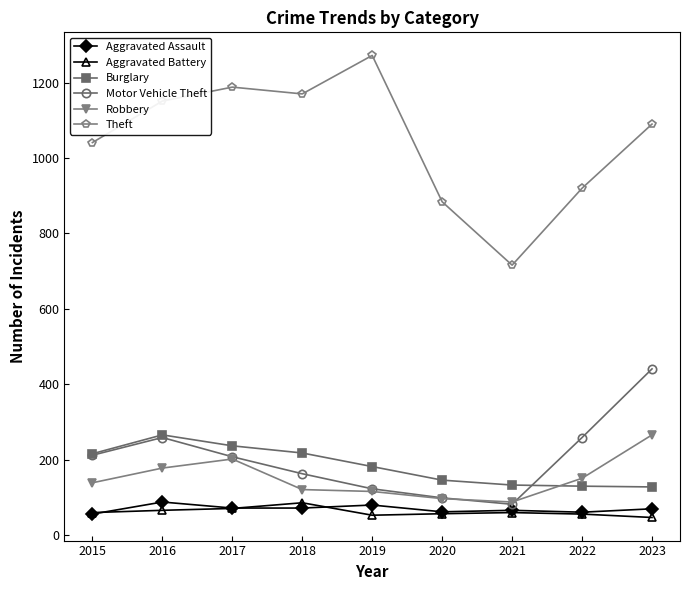

Between 2017 and 2018, which series saw the biggest shift?

Robbery